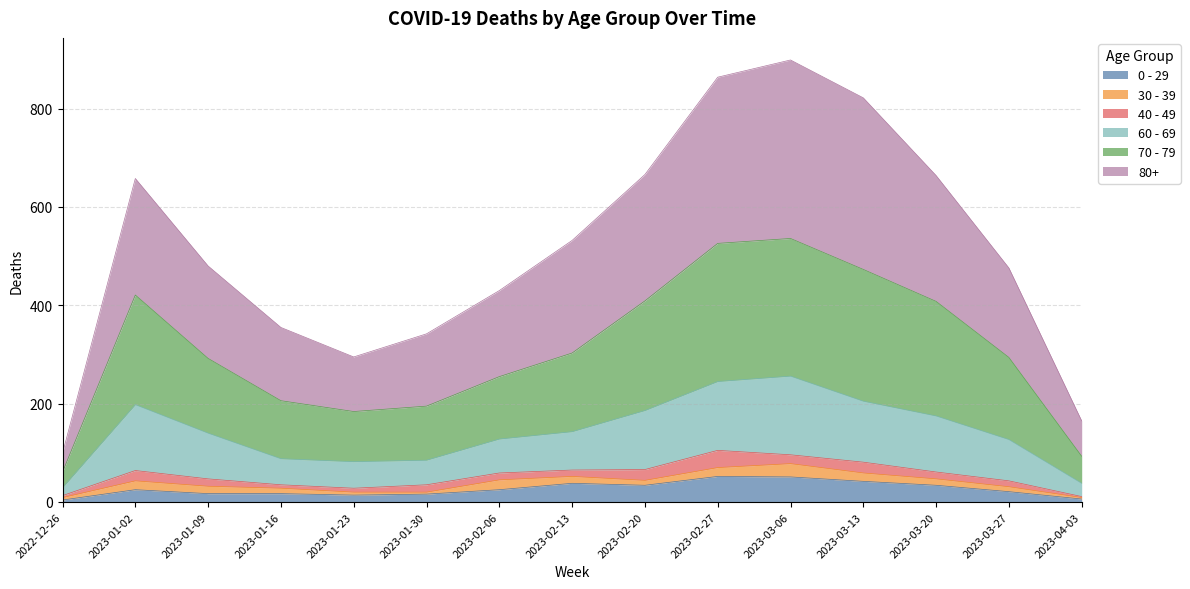

True or false: 0 - 29 has a value of 16 at 2023-01-30.

True